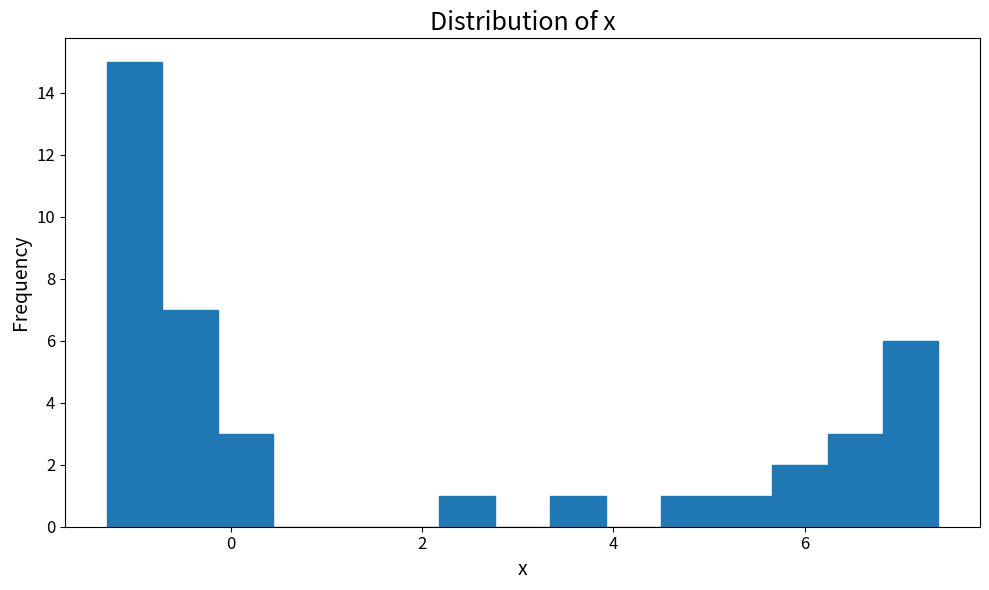

Read against the x-axis, roughly where is the centre of the tallest bar?

-1.0